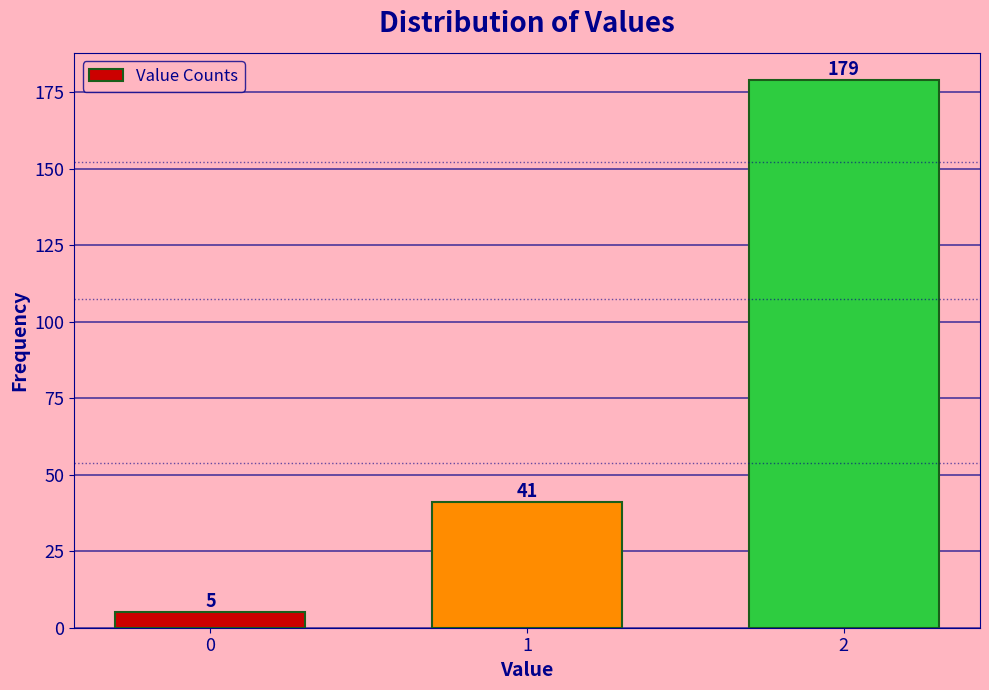

Reading left to right, what are all the values shown in this chart?

5	41	179